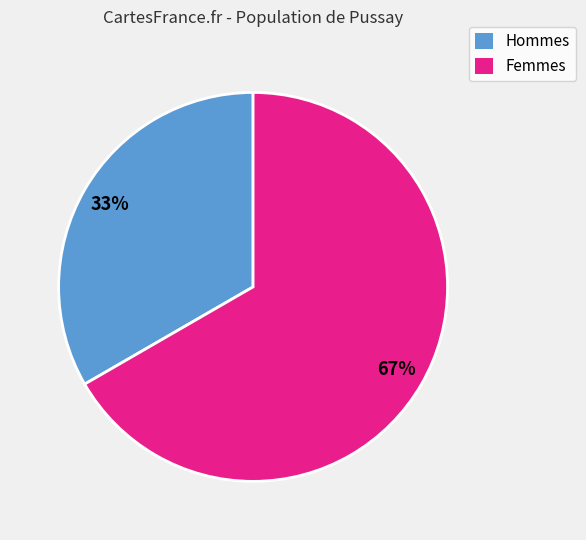

Combined, do Hommes and Femmes account for over 50%?

Yes